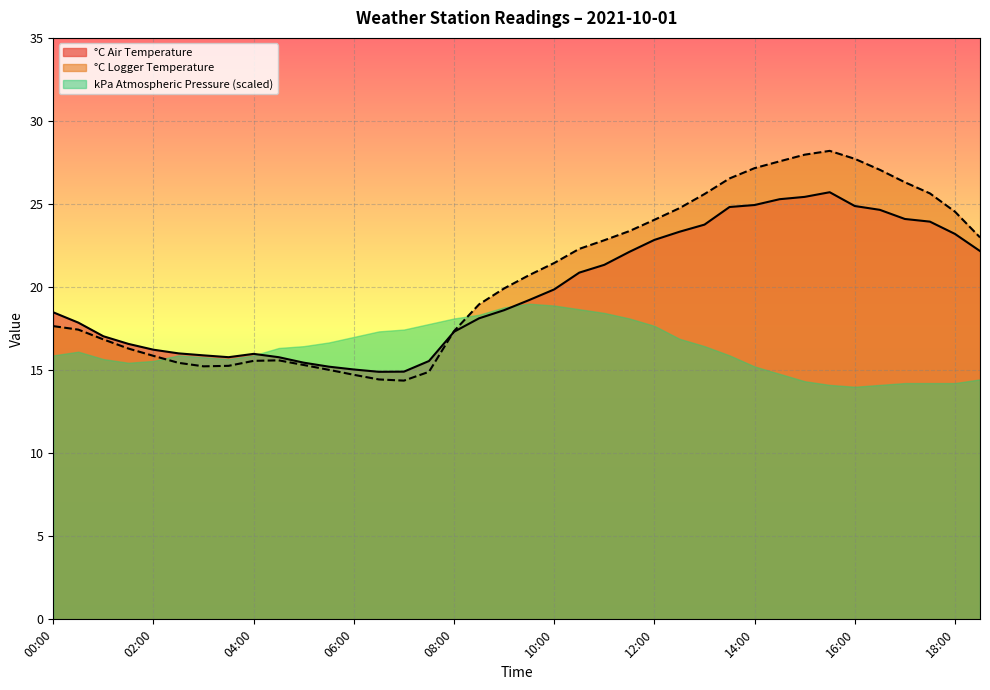

Where does the °C Air Temperature series first go above 19?

09:30